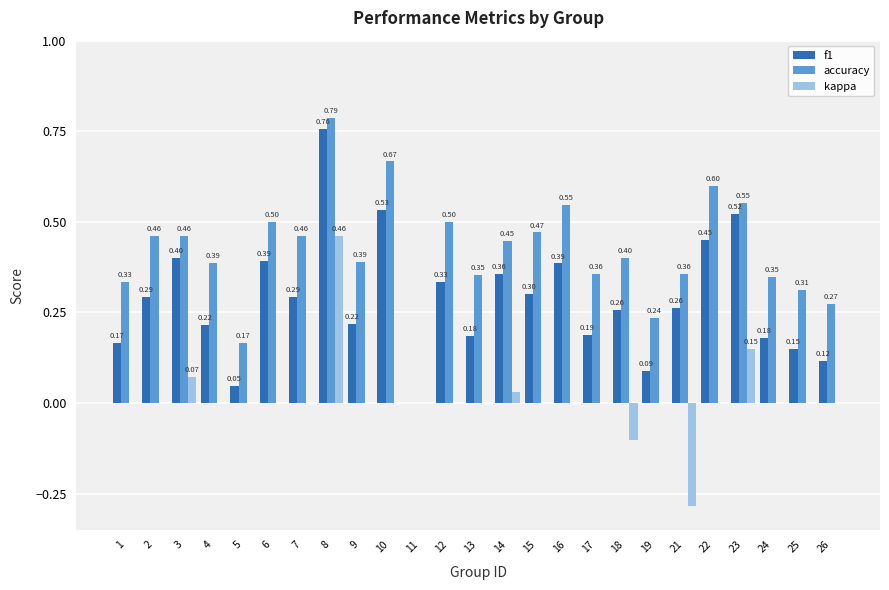

What is the sum of all f1 values?

7.1